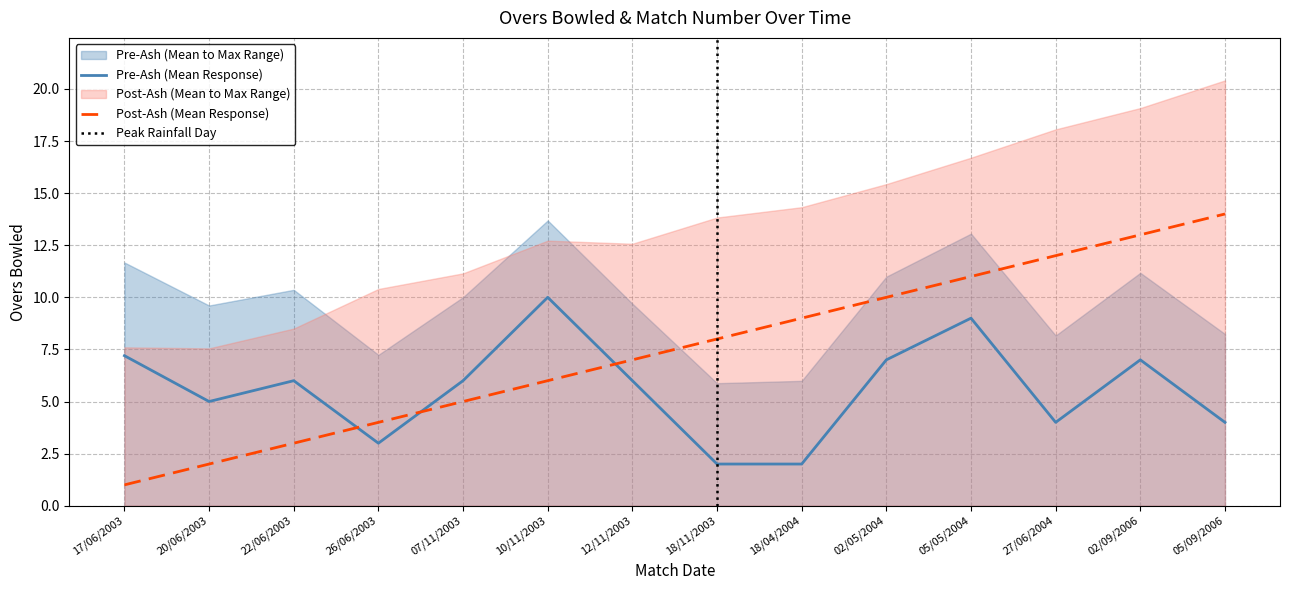

Which series has the largest total across all categories?

Match_No